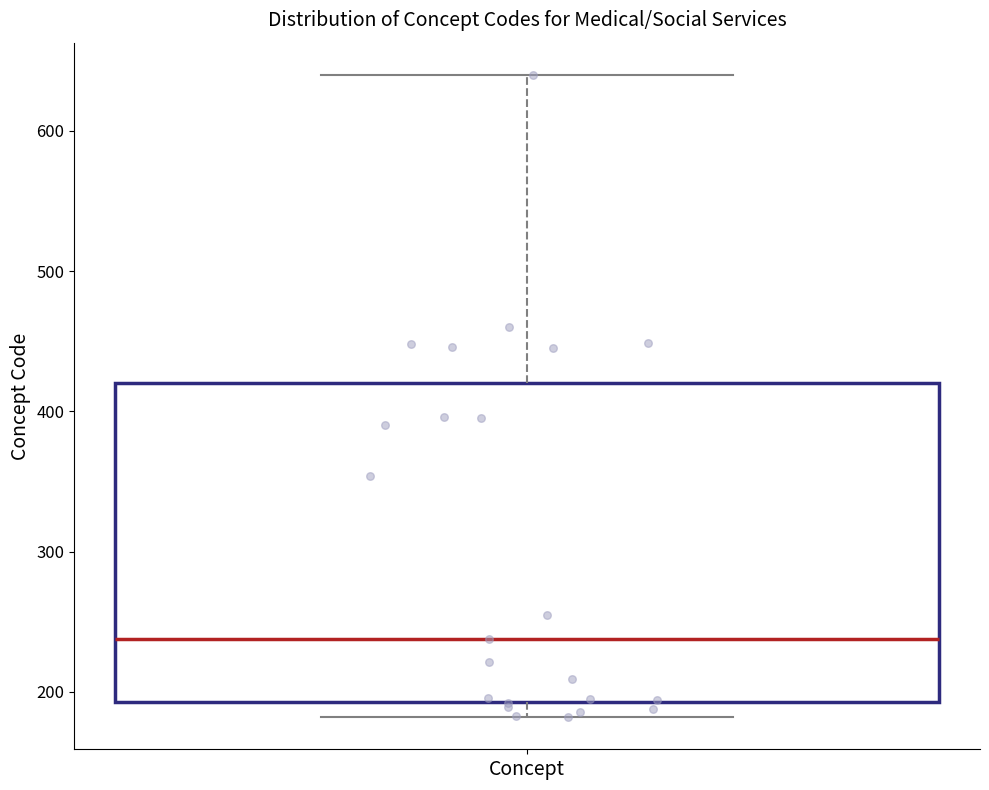

Read this box plot against the y-axis: the position of the median line, the range covered by the box, and the ends of both whiskers. The values are not printed on the chart, so give them approximately, as read against the axis.

median 240, box 190 to 420, whiskers 180 to 640